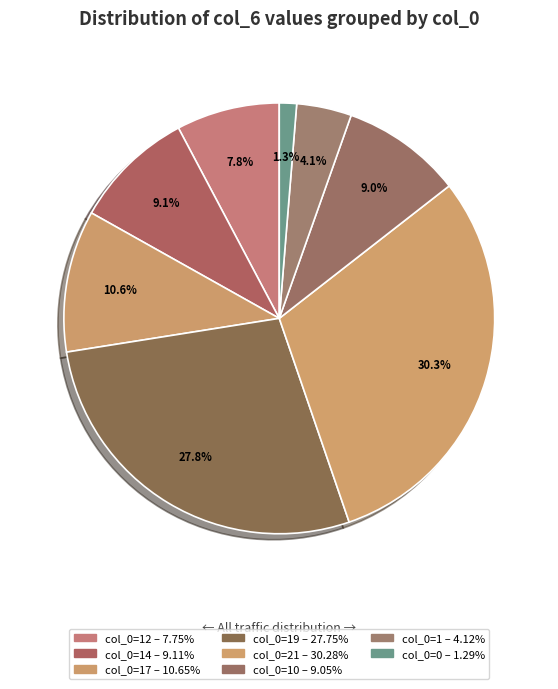

How many slices are in this pie chart?

8